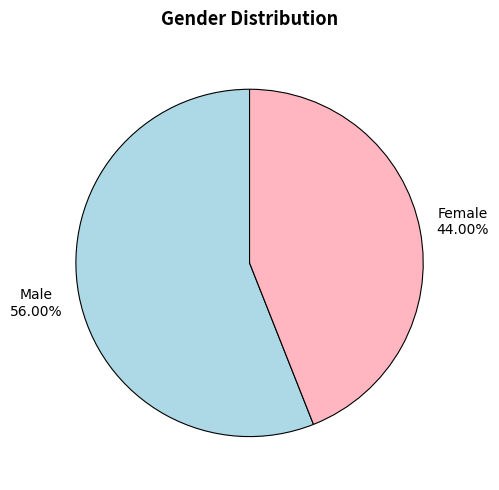

What is the ratio of the value at Female to the value at Male?

0.8